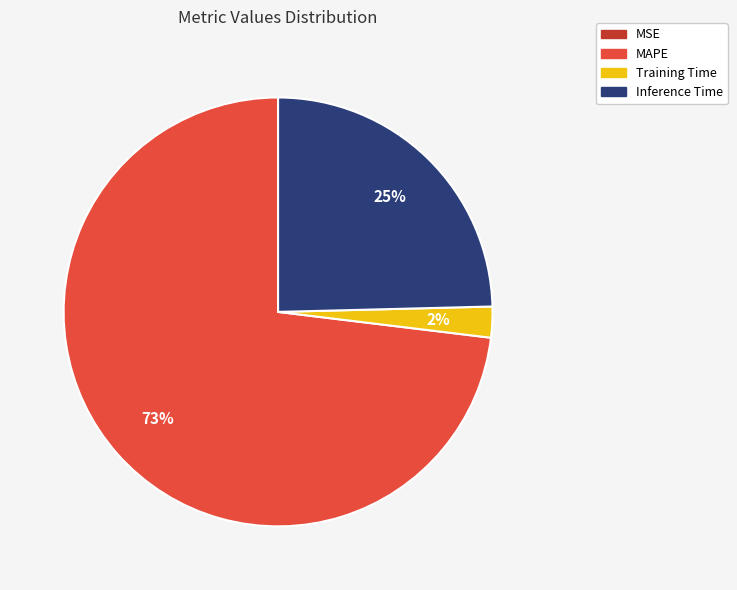

Do Training Time and Inference Time together represent more than half of the pie?

No